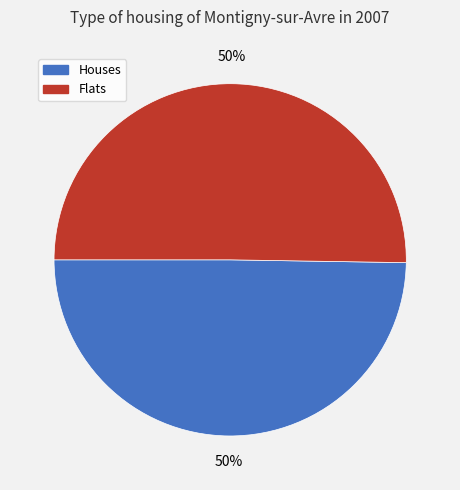

Combined, do Flats and Houses account for over 50%?

Yes